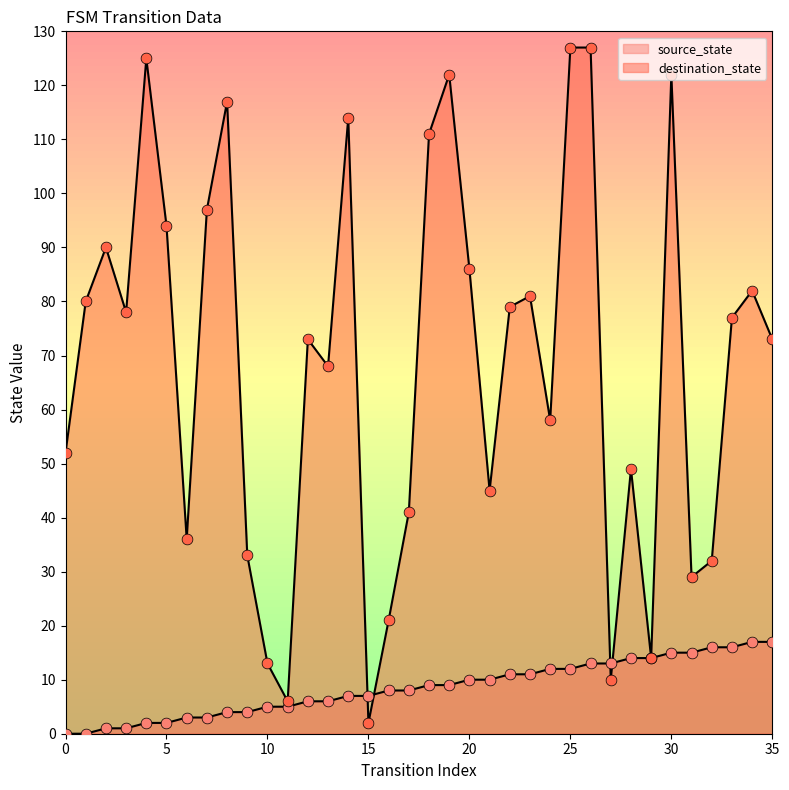

What are all the series names shown in the legend?

source_state, destination_state